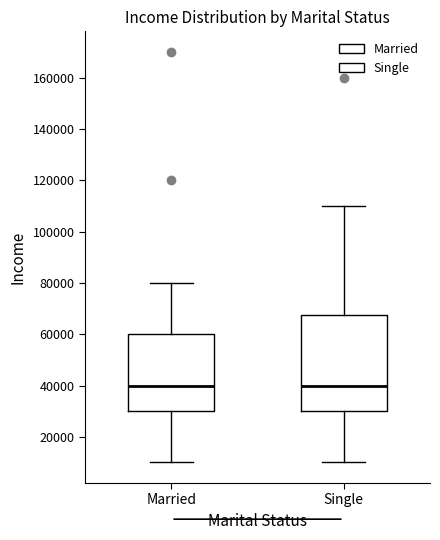

Reading left to right, read every box against the y-axis: the position of its median line, the range the box covers, and the ends of its whiskers. The values are not printed on the chart, so give them approximately, as read against the axis.

Married: median 40000, box 30000 to 60000, whiskers 10000 to 80000
Single: median 40000, box 30000 to 68000, whiskers 10000 to 110000